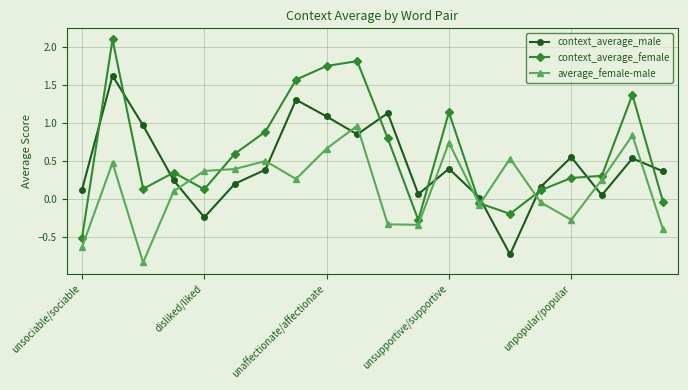

Which series has the widest spread of values?

context_average_female